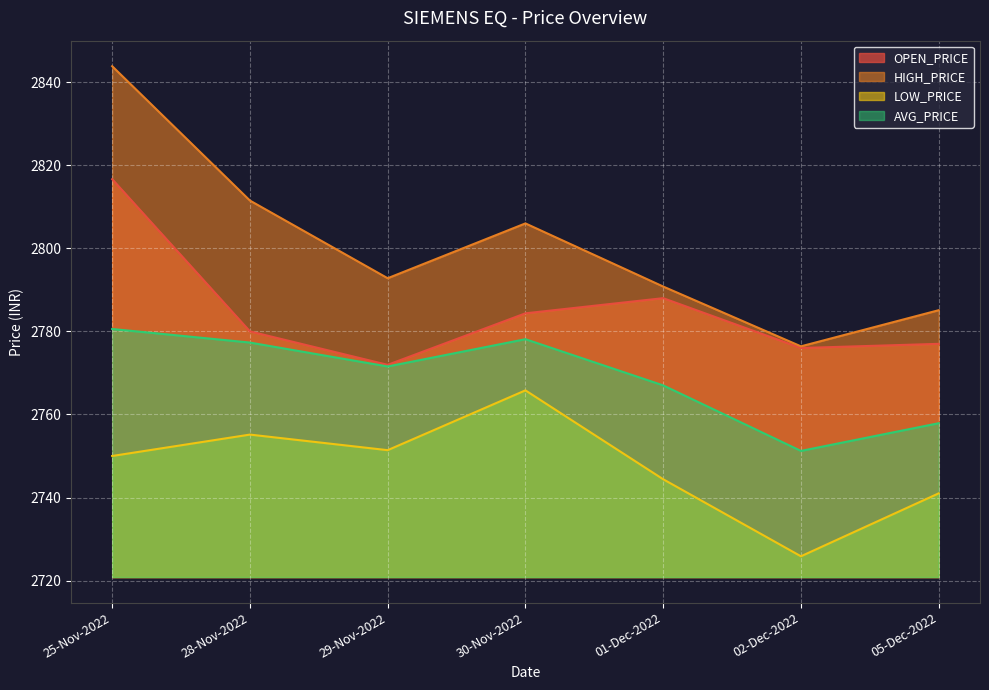

How many lines are shown in the chart?

4